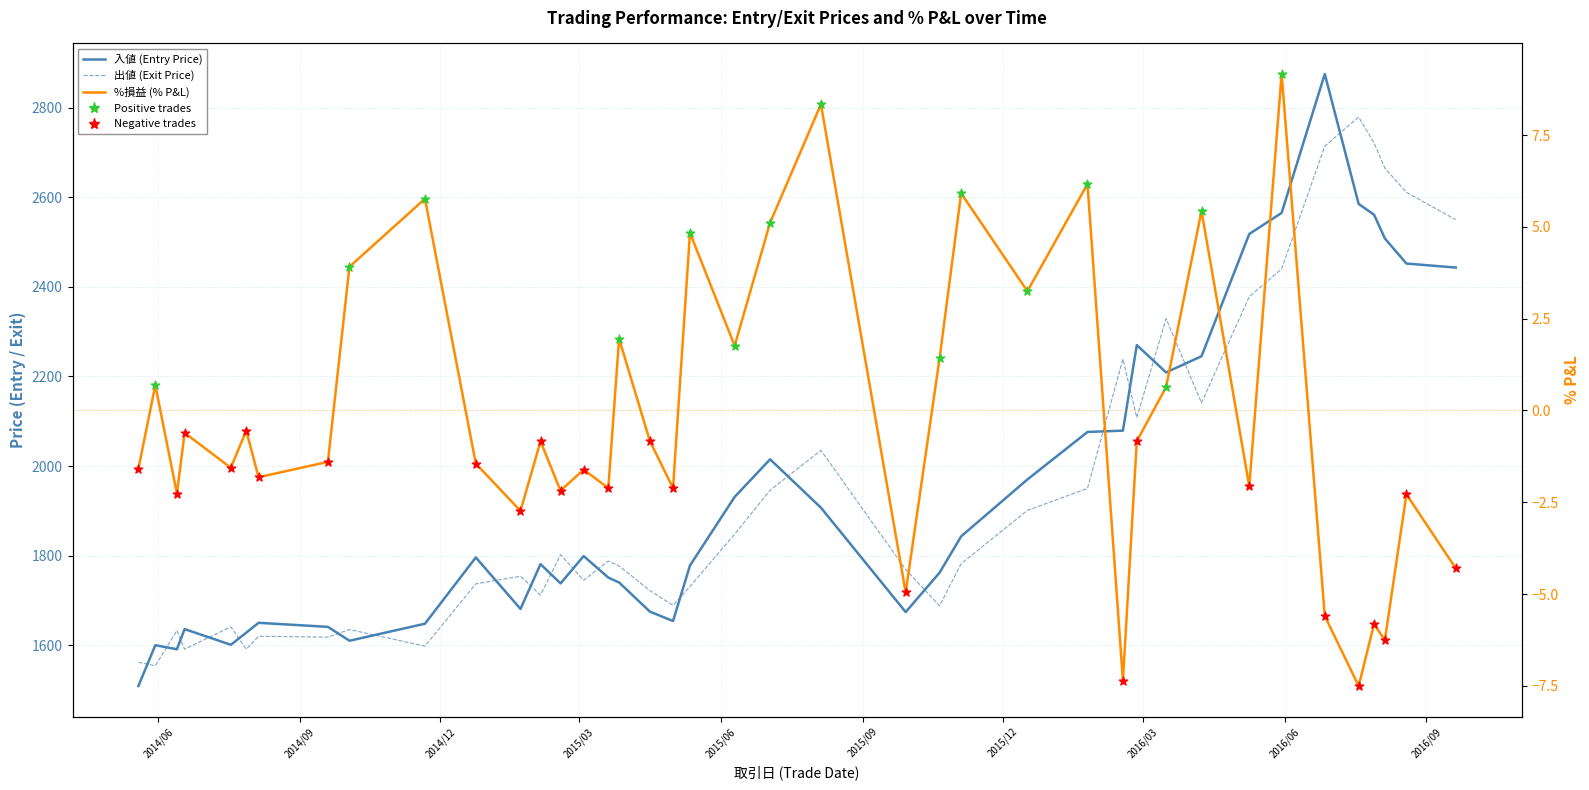

What are all the series names shown in the legend?

入値 (Entry Price), 出値 (Exit Price), %損益 (% P&L)